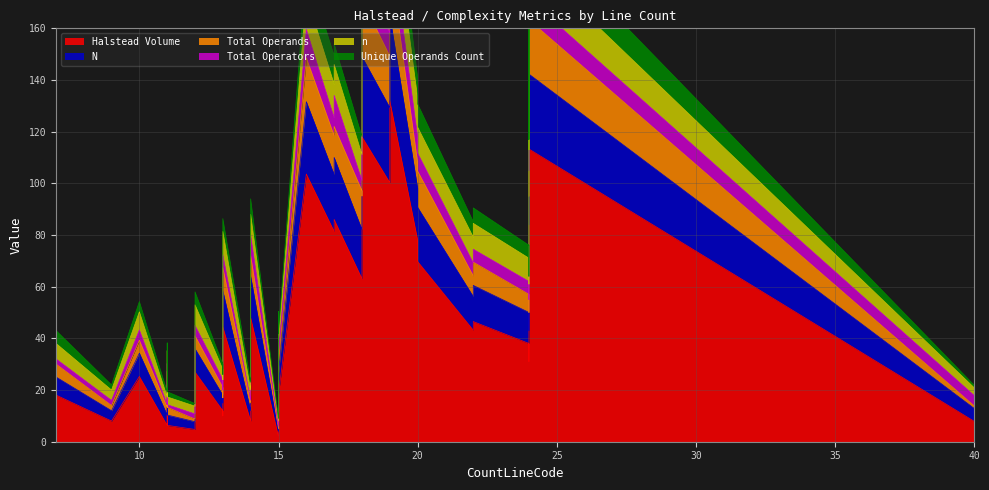

What is the sum of the Total Operators values at 15 and 17?

16.0